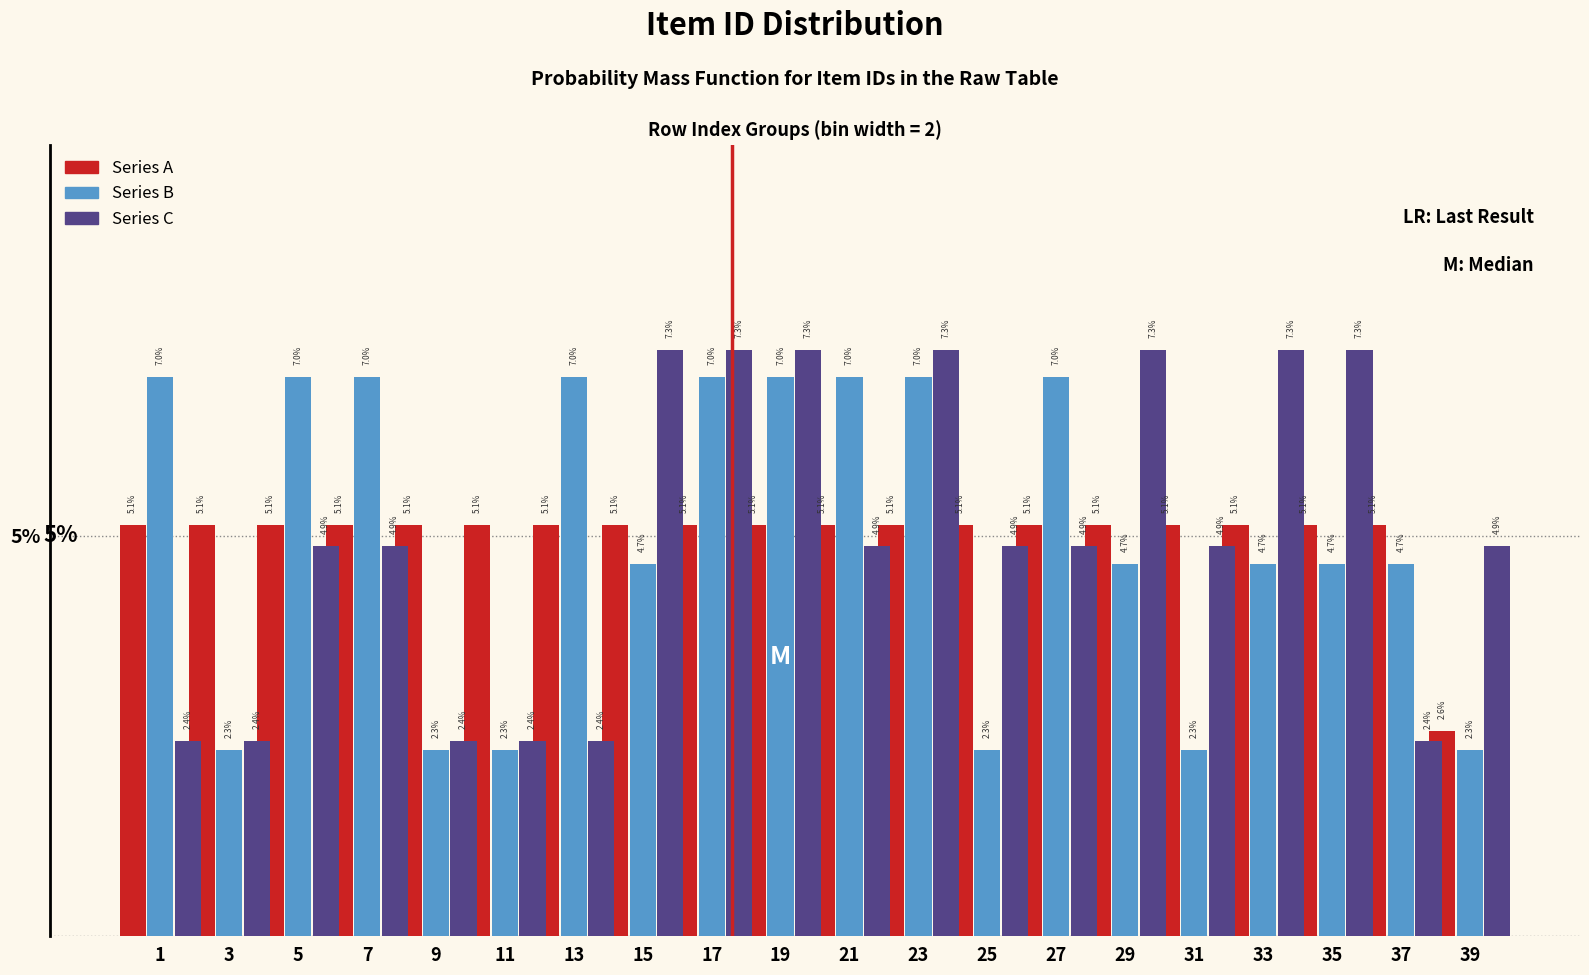

Reading right to left, extract all data points from this chart.

Series A: 39=2.6	37=5.1	35=5.1	33=5.1	31=5.1	29=5.1	27=5.1	25=5.1	23=5.1	21=5.1	19=5.1	17=5.1	15=5.1	13=5.1	11=5.1	9=5.1	7=5.1	5=5.1	3=5.1	1=5.1
Series B: 39=2.3	37=4.7	35=4.7	33=4.7	31=2.3	29=4.7	27=7.0	25=2.3	23=7.0	21=7.0	19=7.0	17=7.0	15=4.7	13=7.0	11=2.3	9=2.3	7=7.0	5=7.0	3=2.3	1=7.0
Series C: 39=4.9	37=2.4	35=7.3	33=7.3	31=4.9	29=7.3	27=4.9	25=4.9	23=7.3	21=4.9	19=7.3	17=7.3	15=7.3	13=2.4	11=2.4	9=2.4	7=4.9	5=4.9	3=2.4	1=2.4